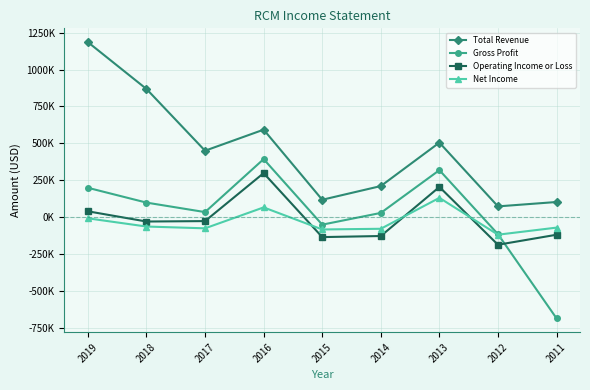

What is the minimum value shown in the chart?

-687200